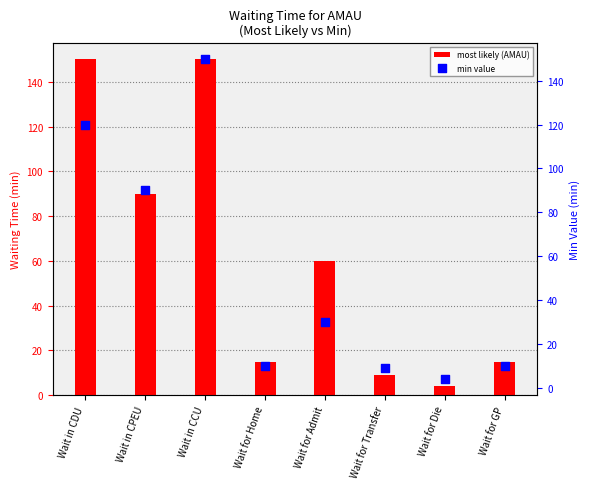

Which series contains the lowest Y value?

most likely (AMAU)